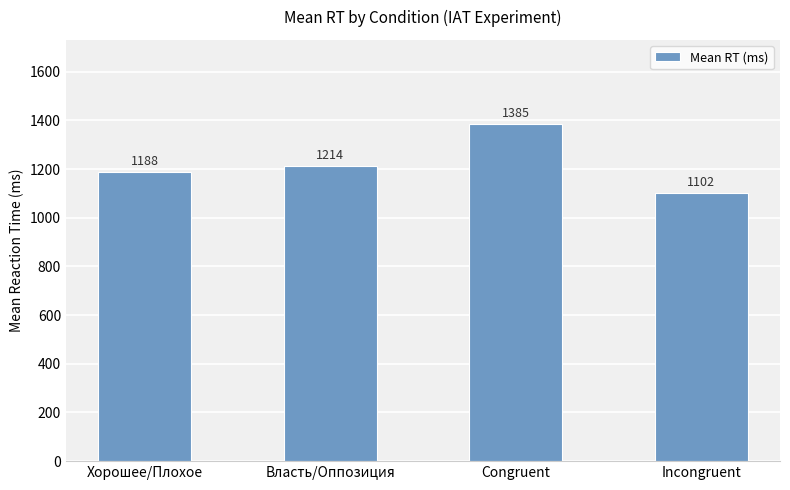

Read the value at Хорошее/Плохое, to the nearest 10.

1190